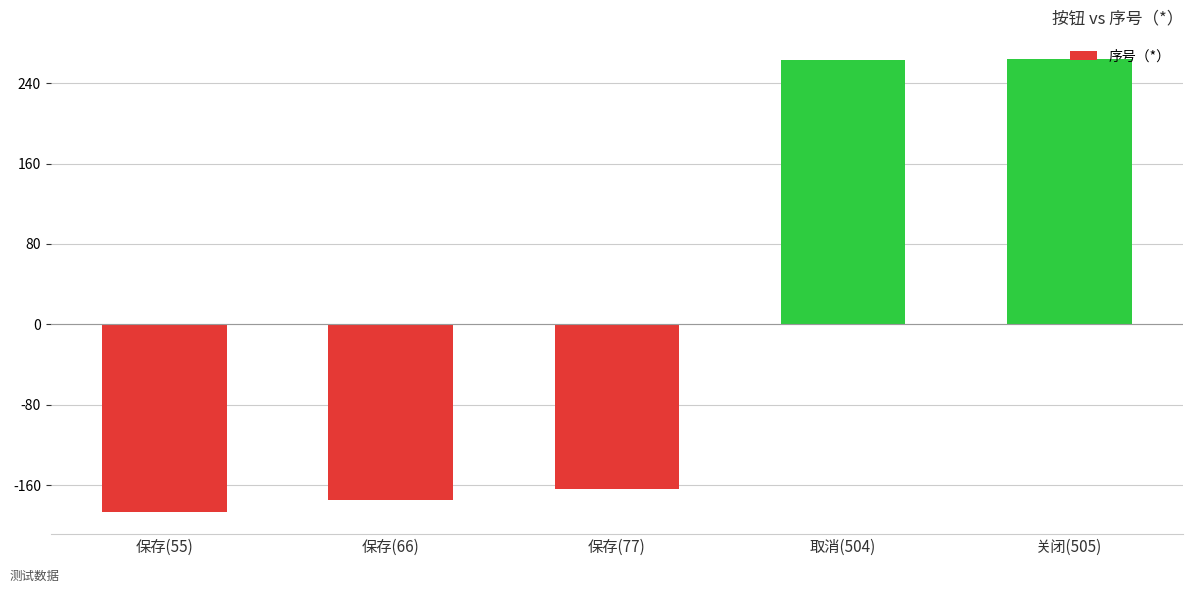

Is it true that the value at 保存(77) is -245.8?

False